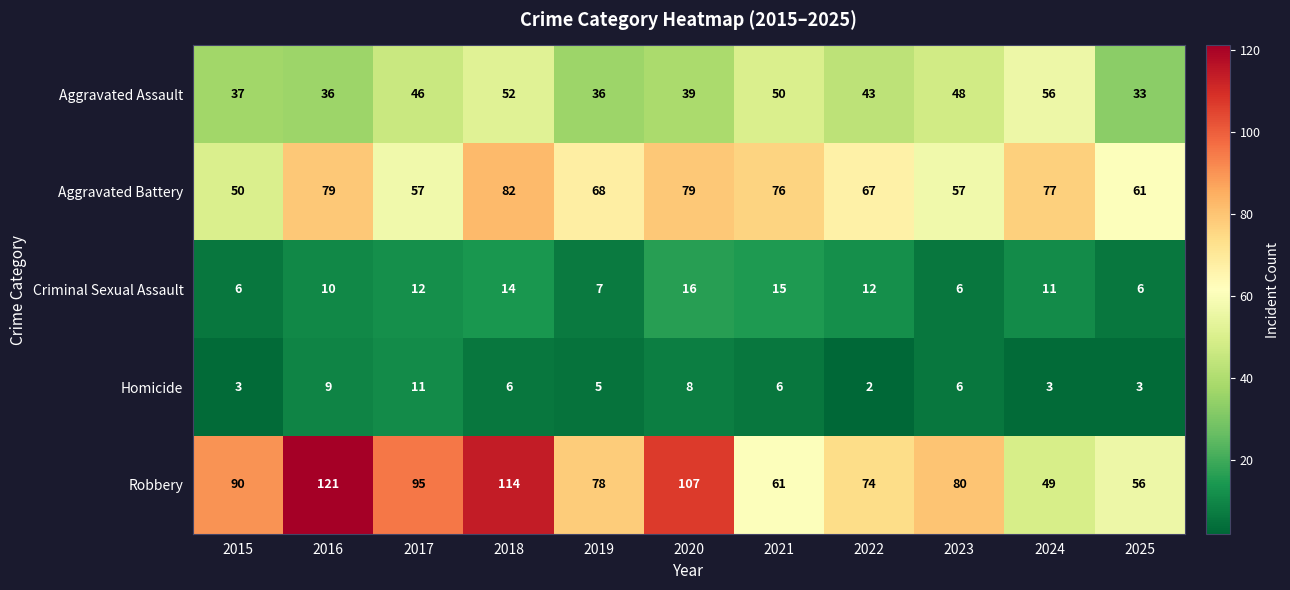

The Robbery series shows 15 at 2024. True or false?

False